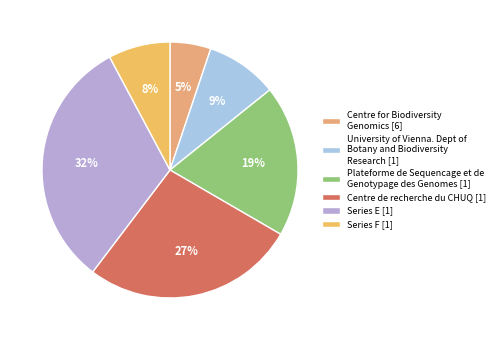

Which category has the smallest portion of the pie?

Centre for Biodiversity Genomics [6]